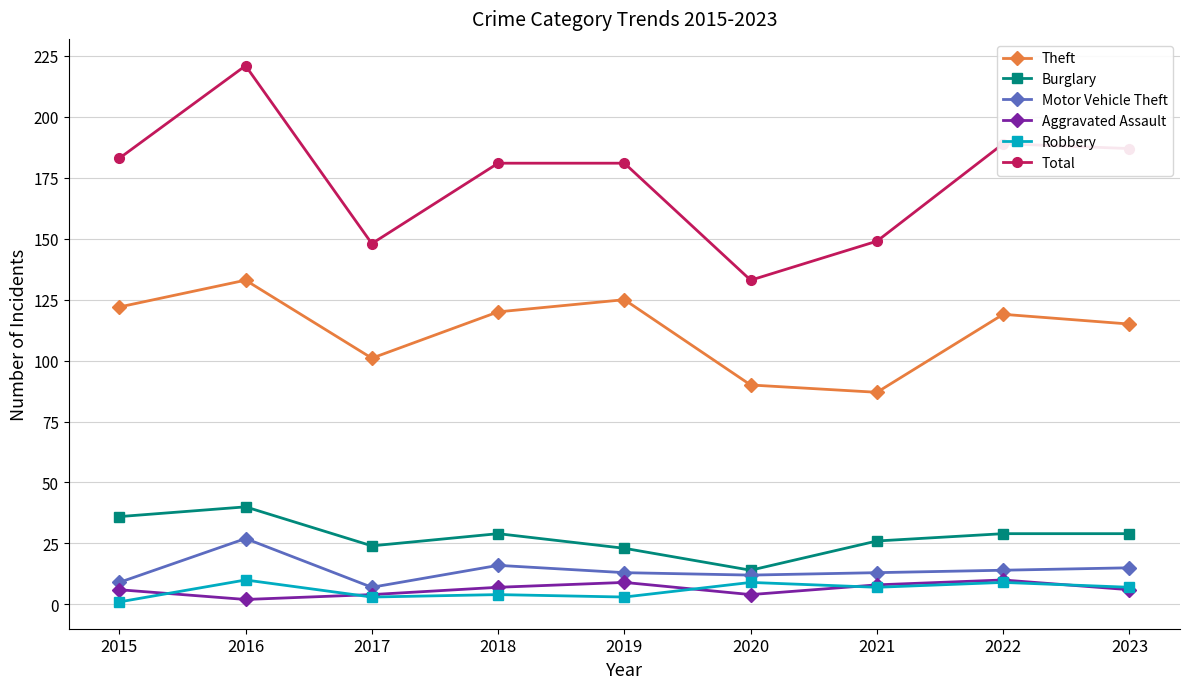

Does the chart display data point markers on the line(s)?

Yes